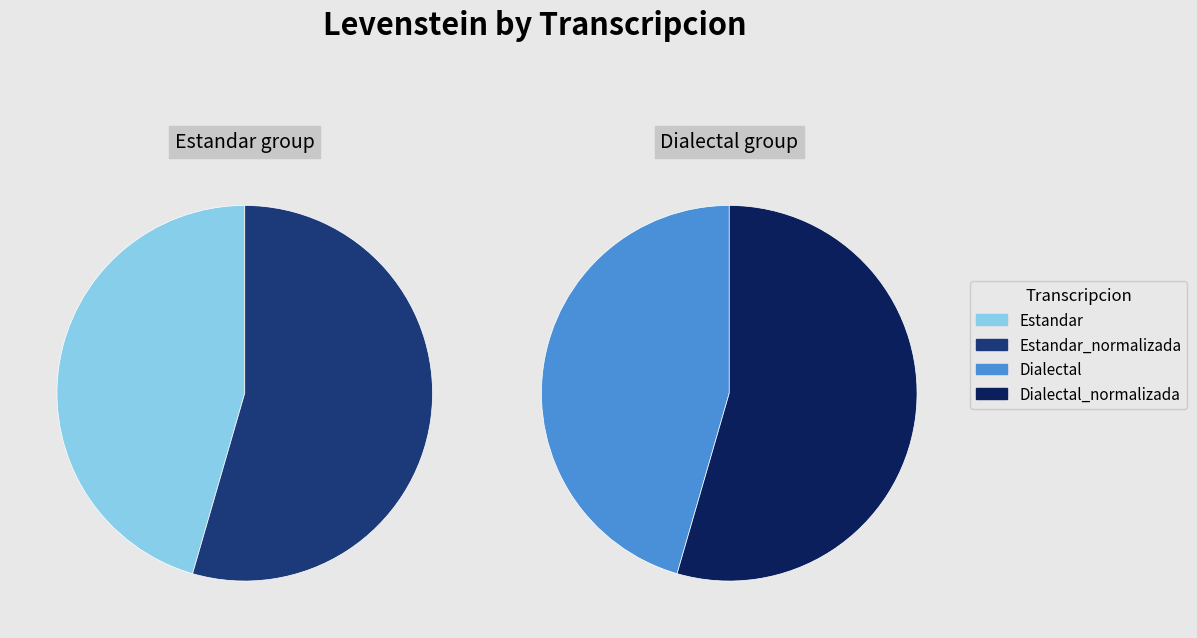

To the nearest percent, what is the combined percentage of Dialectal_normalizada and Estandar?

50%